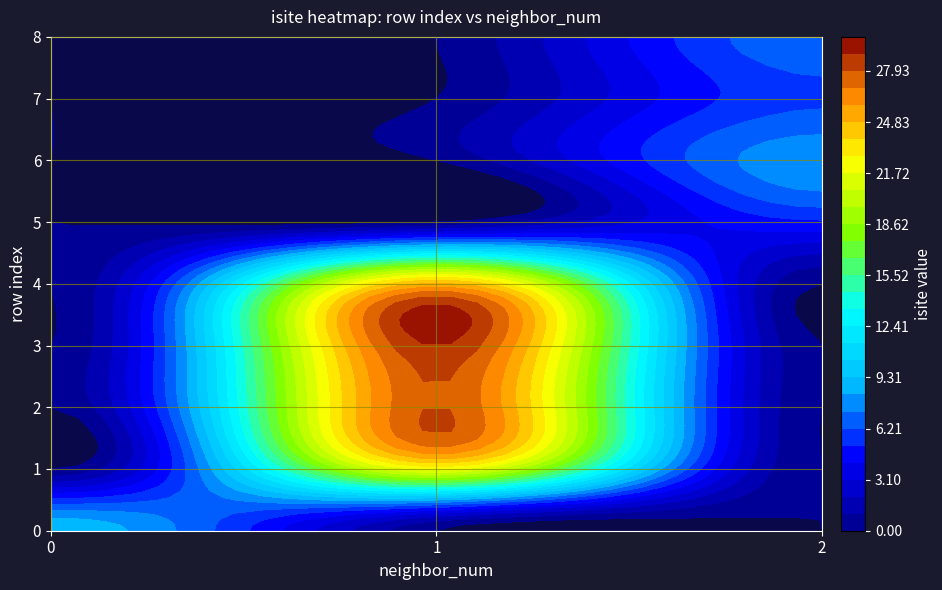

What is the maximum value shown in the chart?

29